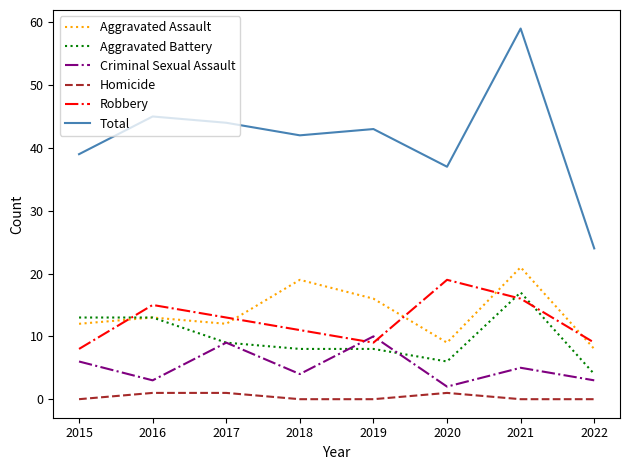

Rank the series at 2018 from lowest to highest value.

Homicide, Criminal Sexual Assault, Aggravated Battery, Robbery, Aggravated Assault, Total